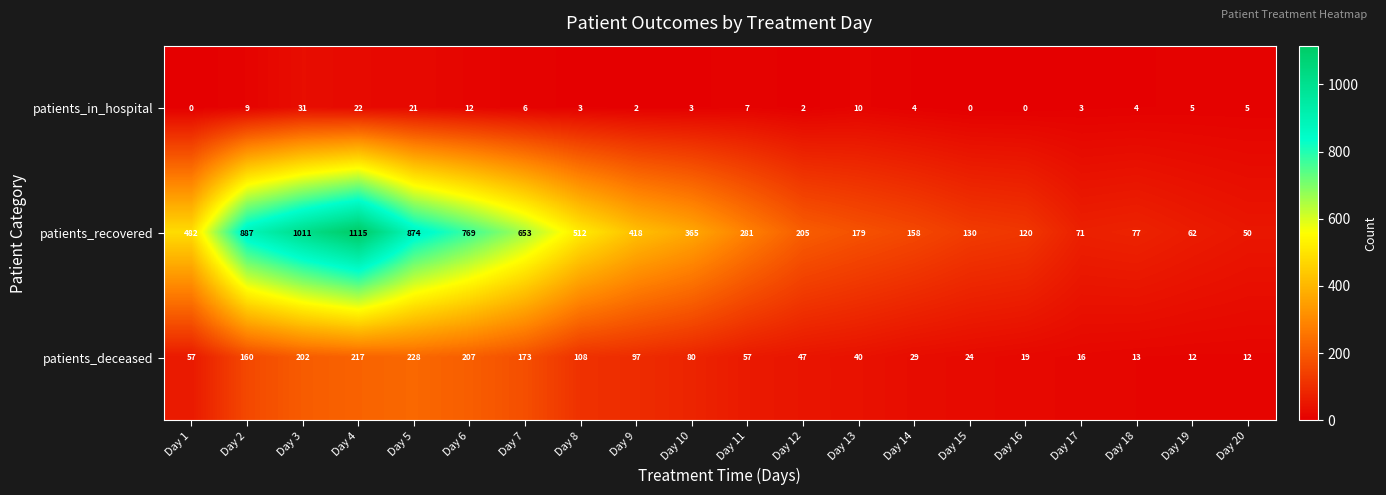

Which category has the highest value in the patients_recovered series?

Day 4